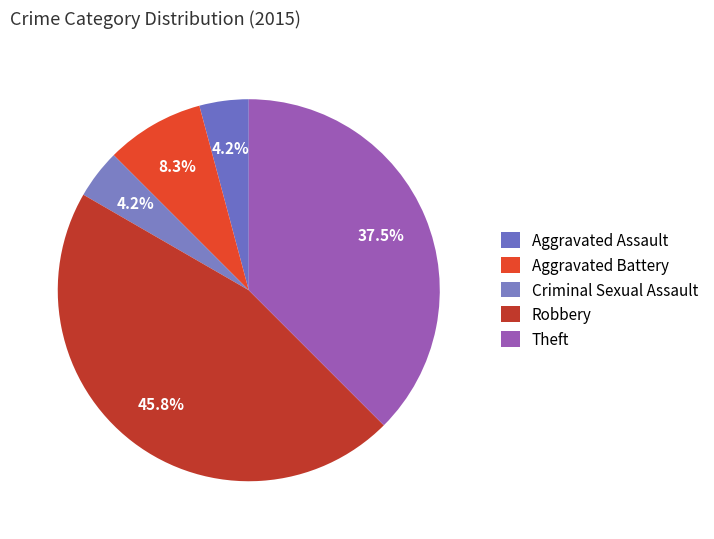

Is the sum of Aggravated Assault and Criminal Sexual Assault greater than half?

No